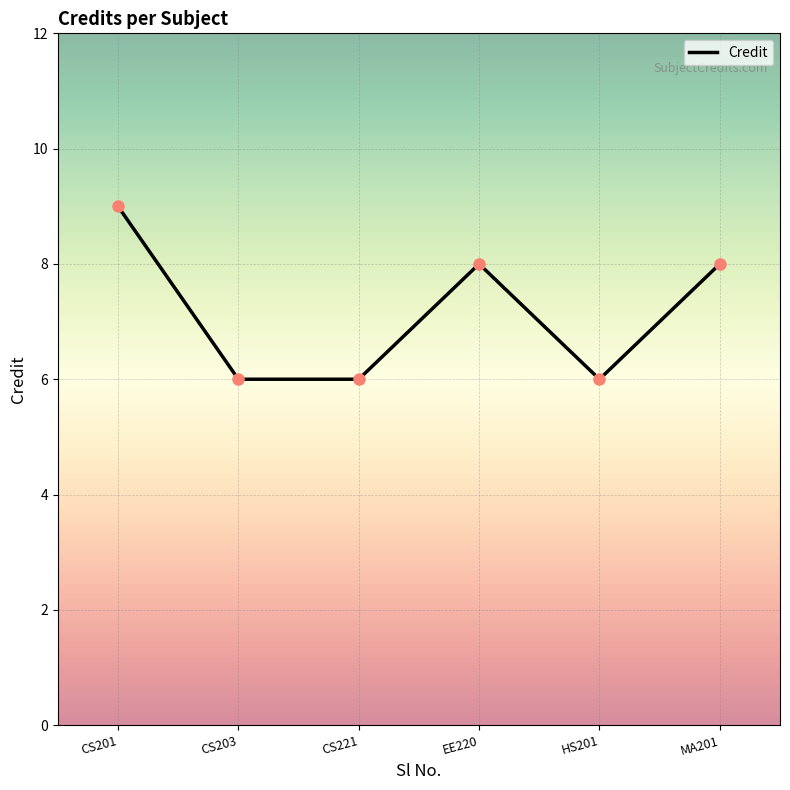

The chart shows a value of 6 at CS221. True or false?

True